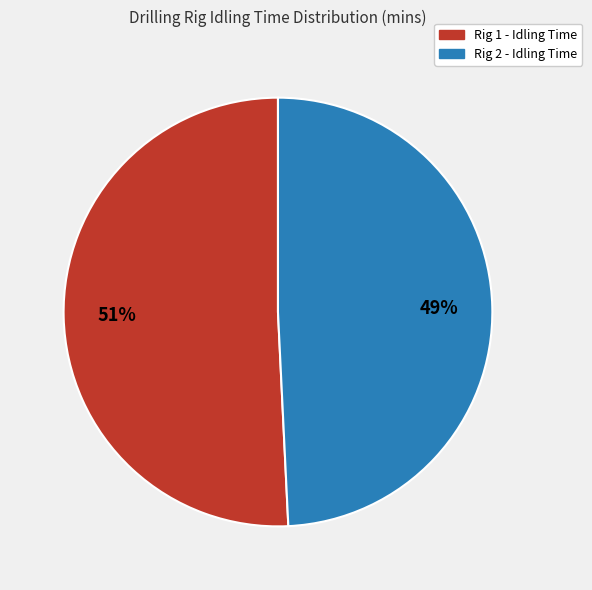

True or false: Rig 1 - Idling Time accounts for 51% of the total.

True